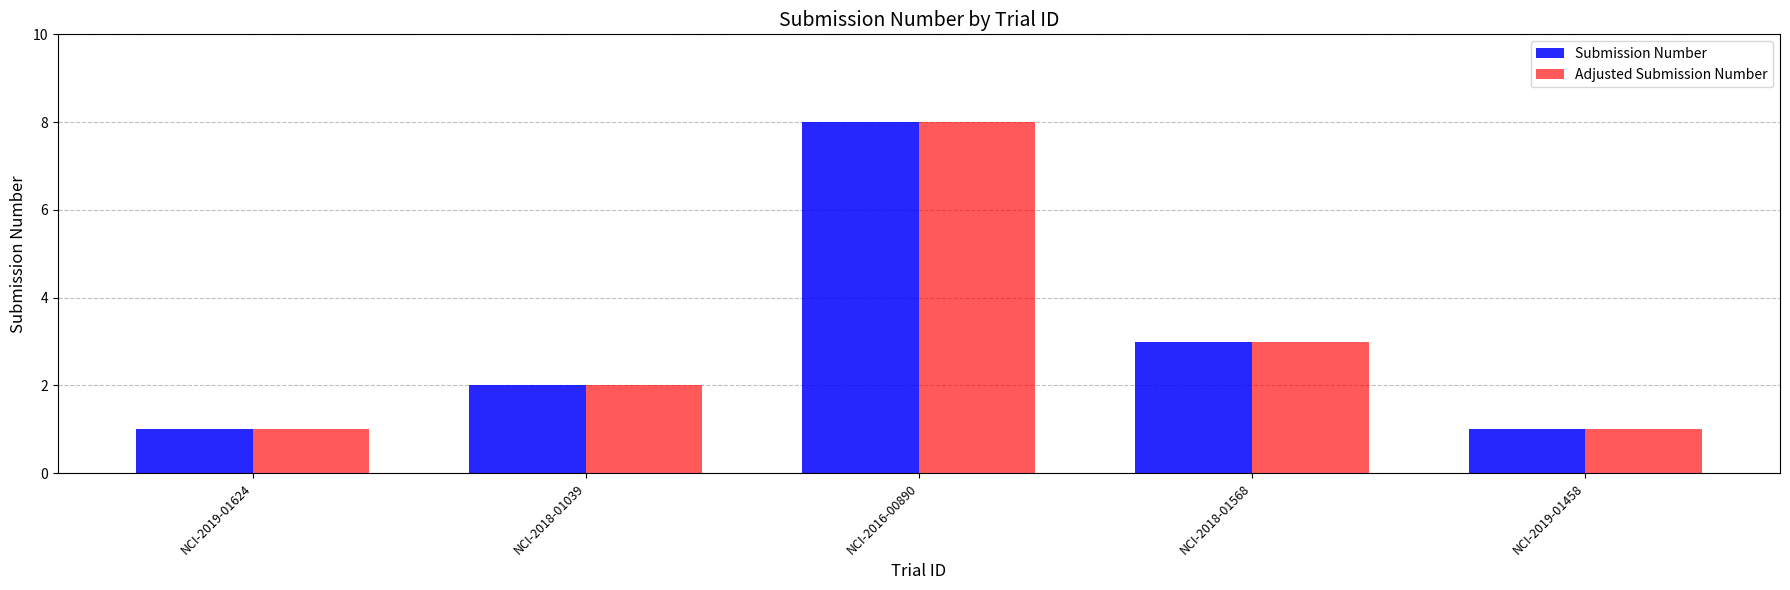

The Submission Number series shows 2 at NCI-2018-01039. True or false?

True